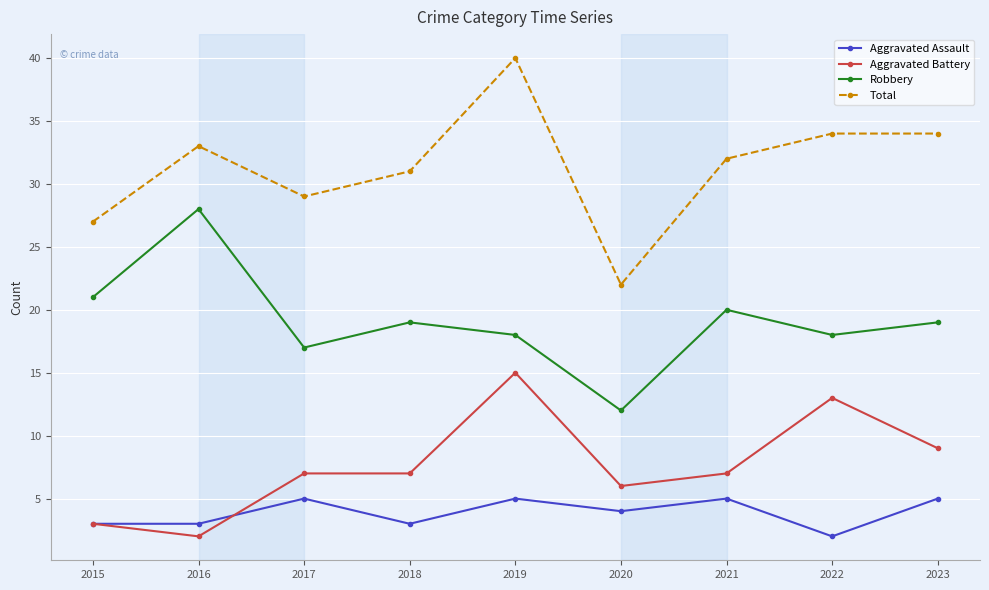

What is the sum of all Aggravated Battery values?

69